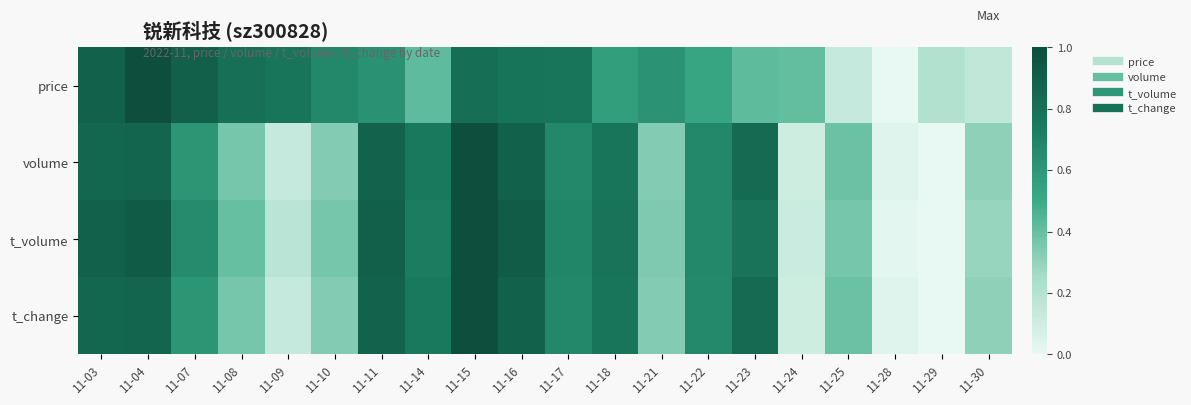

Reading left to right, list all the values displayed in this chart.

price: 11-03=0.9	11-04=1.0	11-07=0.9	11-08=0.8	11-09=0.8	11-10=0.7	11-11=0.6	11-14=0.4	11-15=0.8	11-16=0.8	11-17=0.8	11-18=0.6	11-21=0.6	11-22=0.5	11-23=0.4	11-24=0.4	11-25=0.1	11-28=0.0	11-29=0.2	11-30=0.1
volume: 11-03=0.9	11-04=0.9	11-07=0.6	11-08=0.4	11-09=0.1	11-10=0.3	11-11=0.9	11-14=0.8	11-15=1.0	11-16=0.9	11-17=0.7	11-18=0.8	11-21=0.3	11-22=0.7	11-23=0.8	11-24=0.1	11-25=0.4	11-28=0.0	11-29=0.0	11-30=0.3
t_volume: 11-03=0.9	11-04=0.9	11-07=0.7	11-08=0.4	11-09=0.2	11-10=0.4	11-11=0.9	11-14=0.7	11-15=1.0	11-16=0.9	11-17=0.7	11-18=0.8	11-21=0.3	11-22=0.7	11-23=0.8	11-24=0.1	11-25=0.4	11-28=0.0	11-29=0.0	11-30=0.3
t_change: 11-03=0.9	11-04=0.9	11-07=0.6	11-08=0.4	11-09=0.1	11-10=0.3	11-11=0.9	11-14=0.8	11-15=1.0	11-16=0.9	11-17=0.7	11-18=0.8	11-21=0.3	11-22=0.7	11-23=0.8	11-24=0.1	11-25=0.4	11-28=0.0	11-29=0.0	11-30=0.3